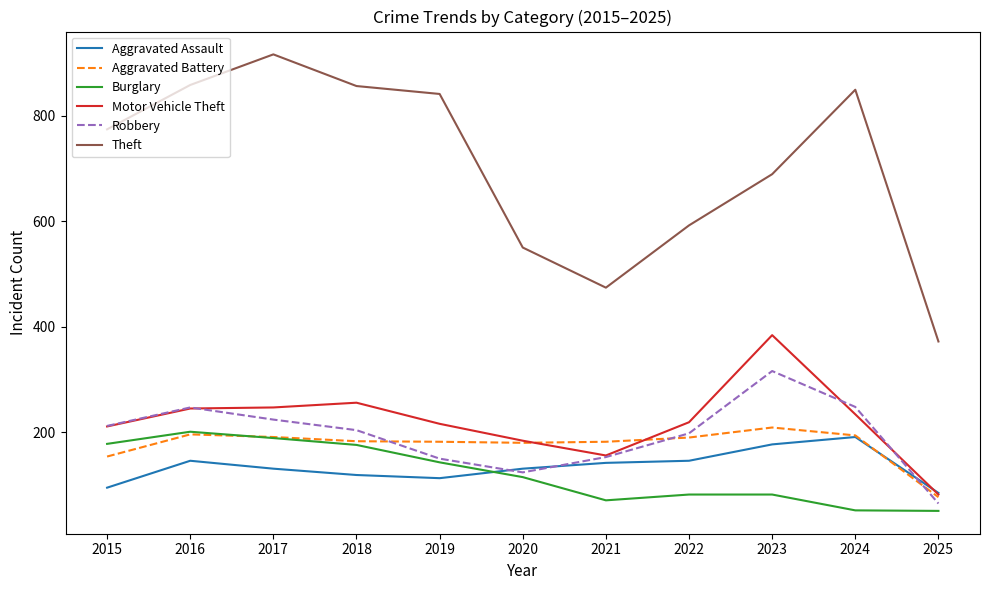

Where does the Motor Vehicle Theft series first go above 219?

2016